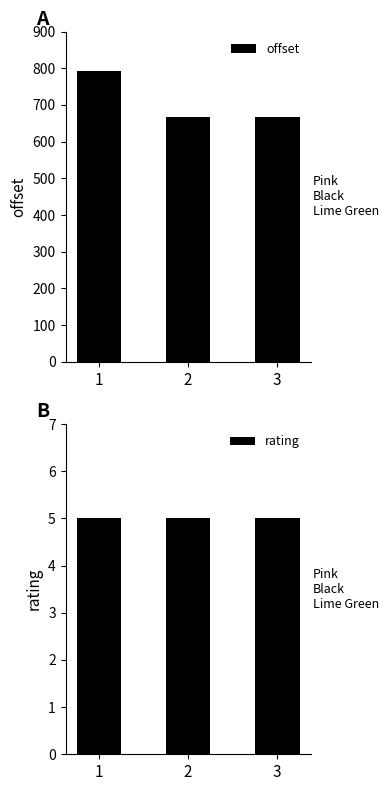

Is it true that offset equals 1104.9 at 2?

False